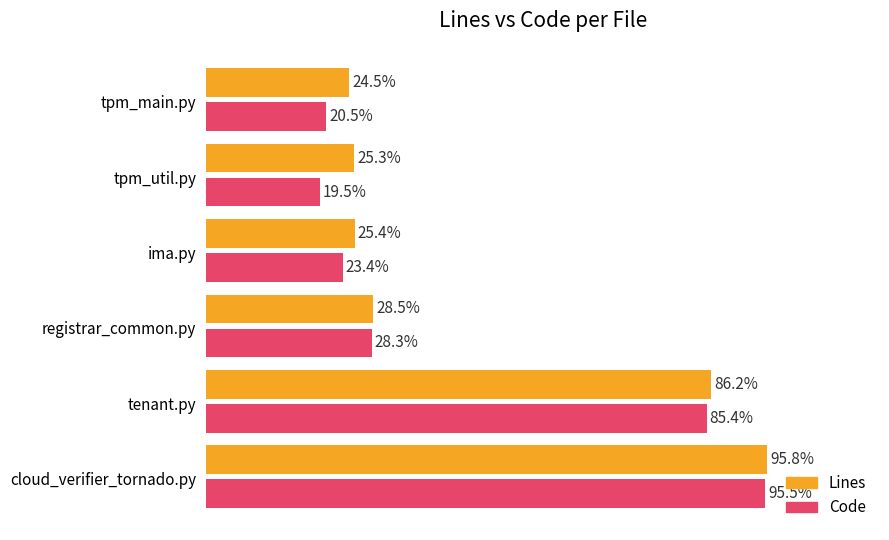

Rank the series by their maximum value, from lowest to highest.

Code, Lines